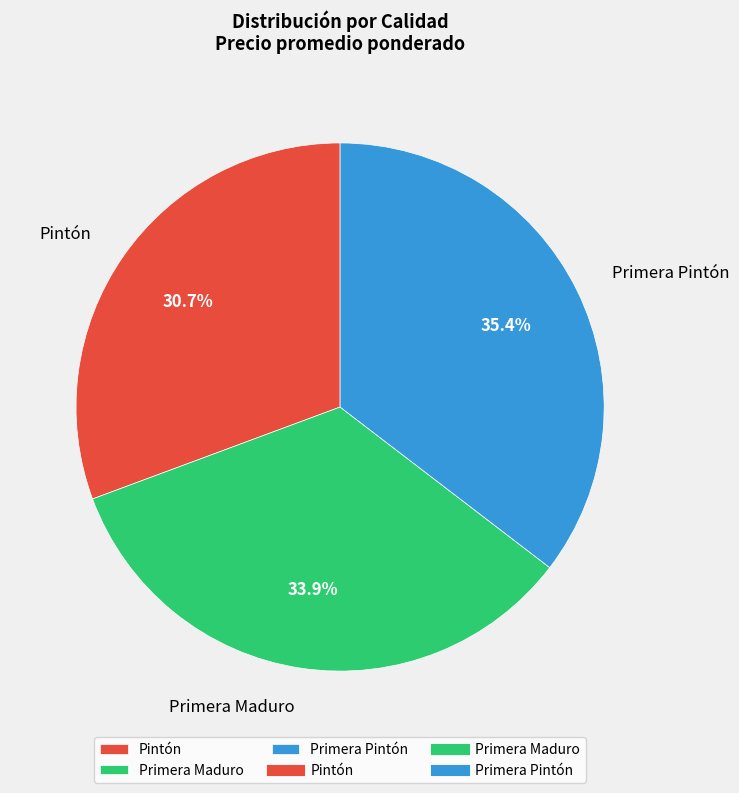

Is there any slice that represents more than half of the pie?

No